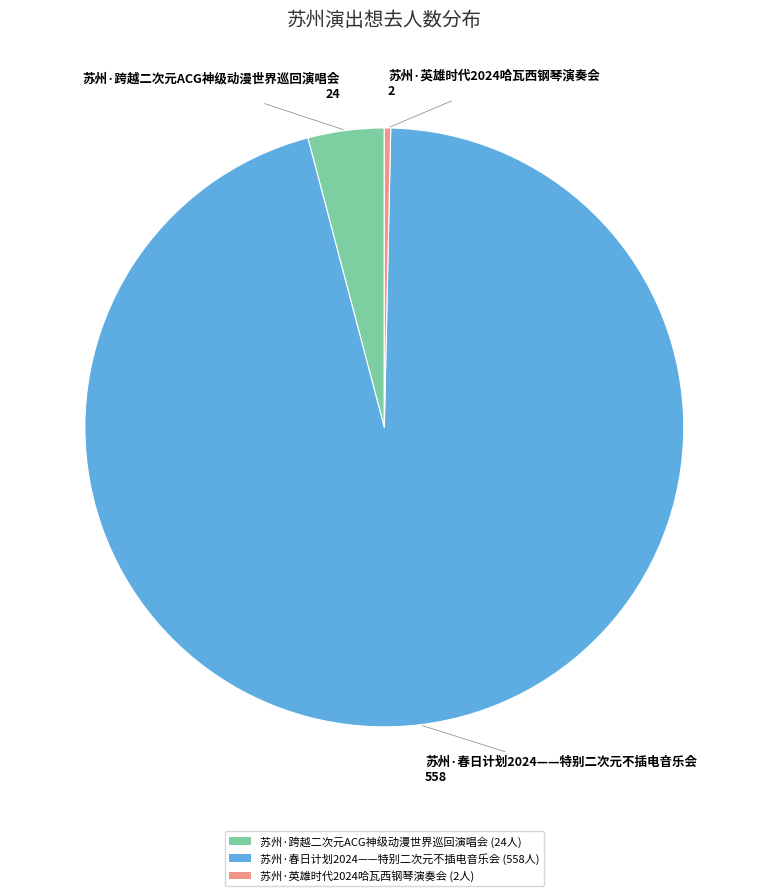

Approximately how many times larger is the value at 苏州·春日计划2024——特别二次元不插电音乐会 compared to 苏州·英雄时代2024哈瓦西钢琴演奏会?

279.0